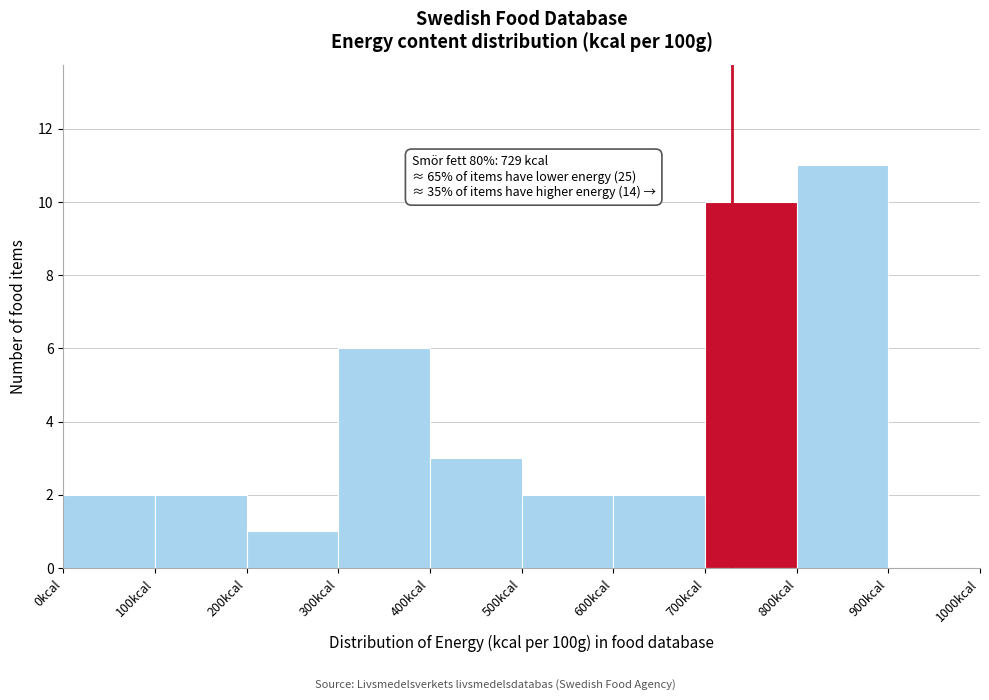

Over which range of the x-axis is the bar tallest?

800 to 900